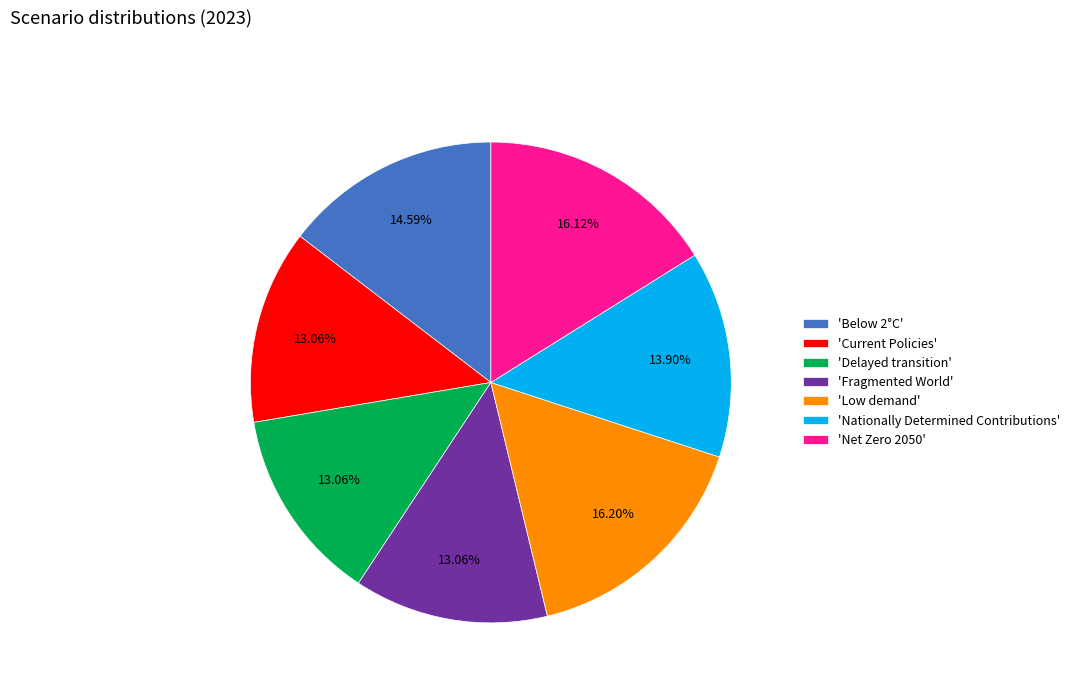

Do 'Current Policies' and 'Net Zero 2050' together represent more than half of the pie?

No